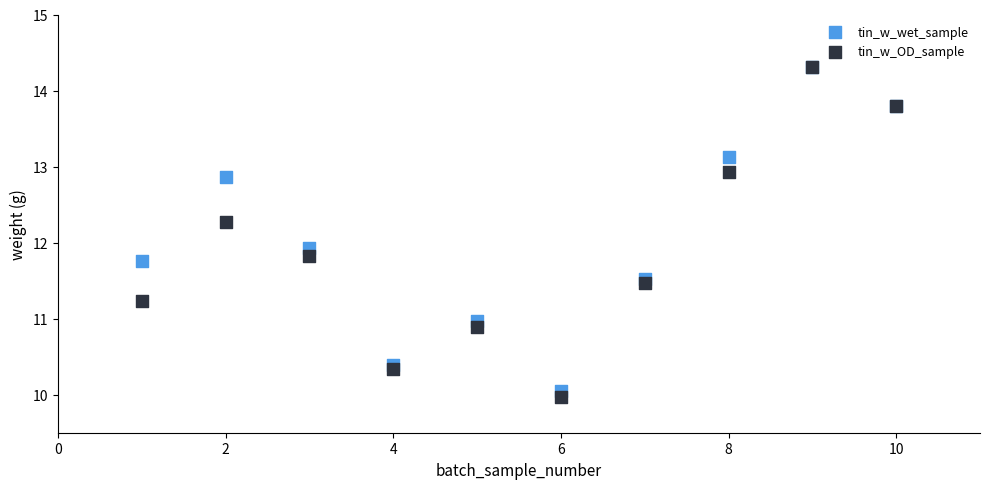

In the tin_w_OD_sample series, what Y value is closest to 12?

11.8